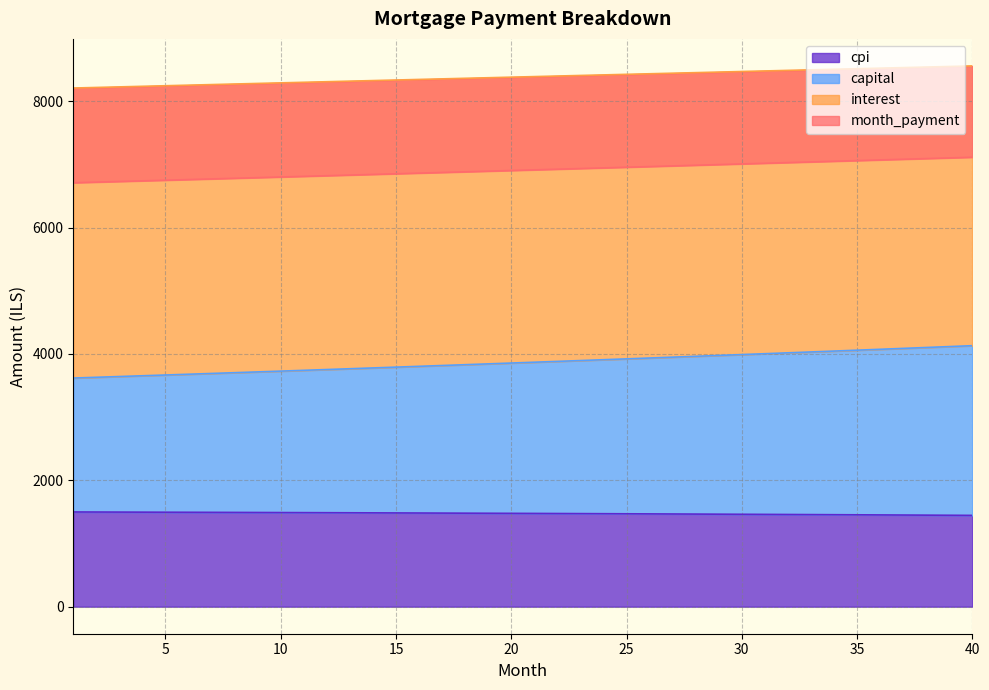

What is the difference between the maximum and minimum values in the month_payment series?

403.9